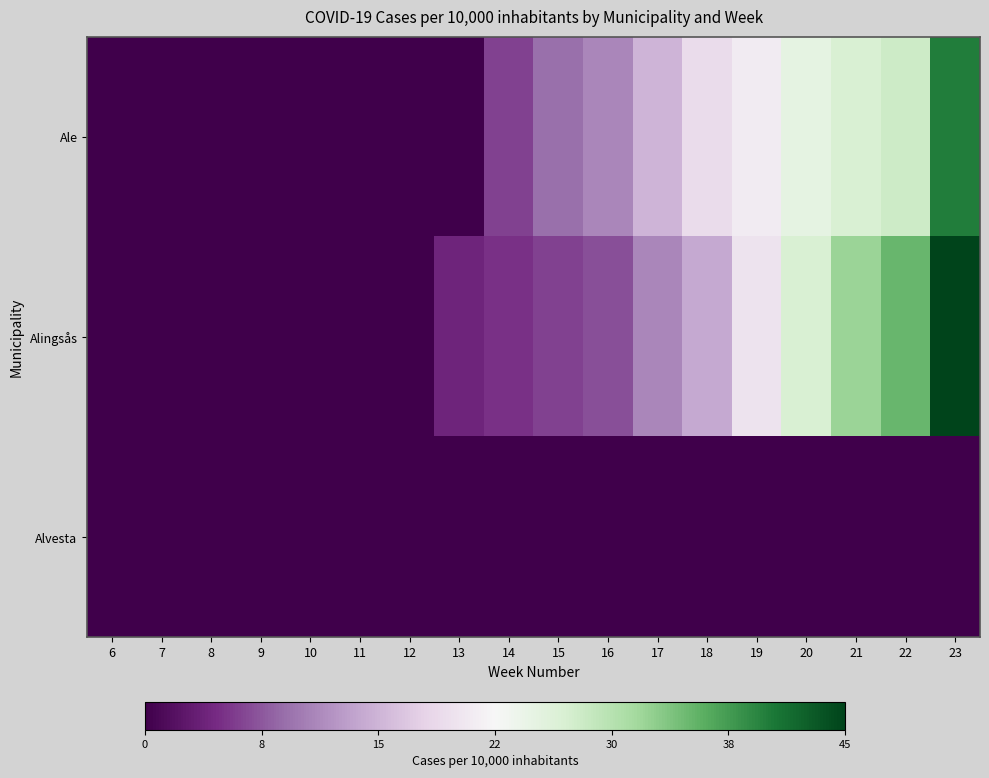

Which series has the largest range (max minus min)?

Alingsås